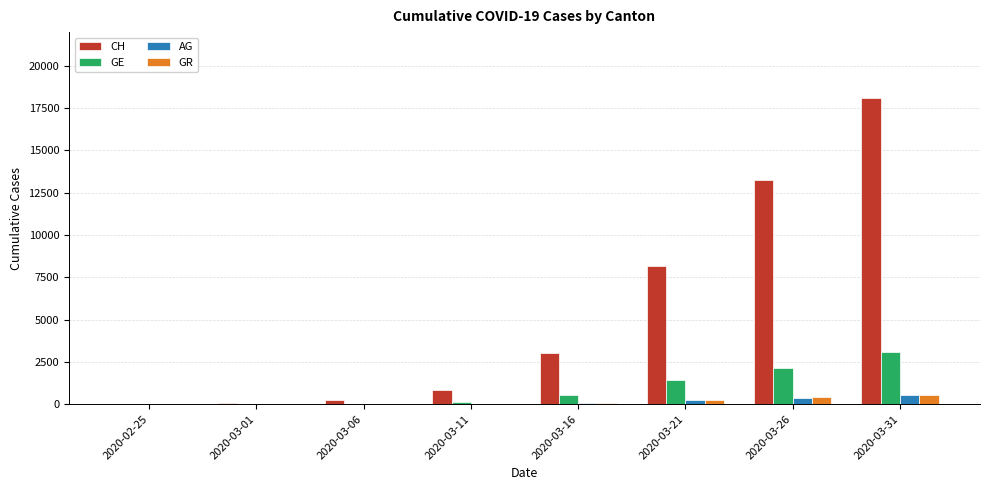

The value of GE at 2020-03-21 is 1445. True or false?

True